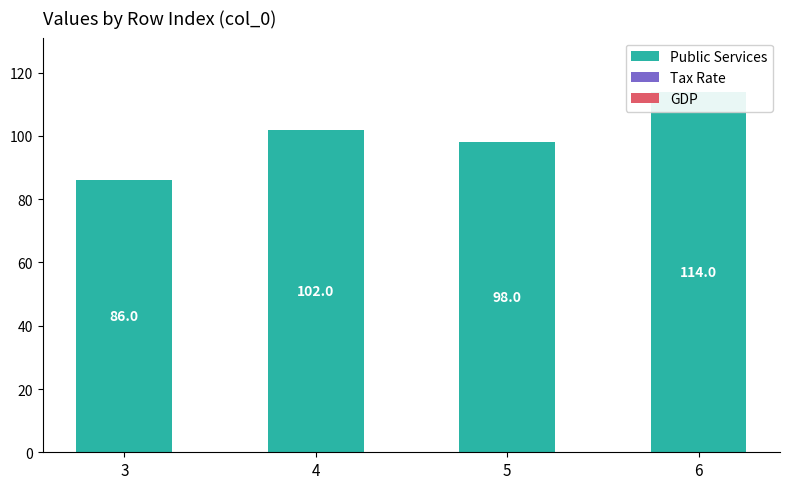

What is the spread (max minus min) of values at 4?

102